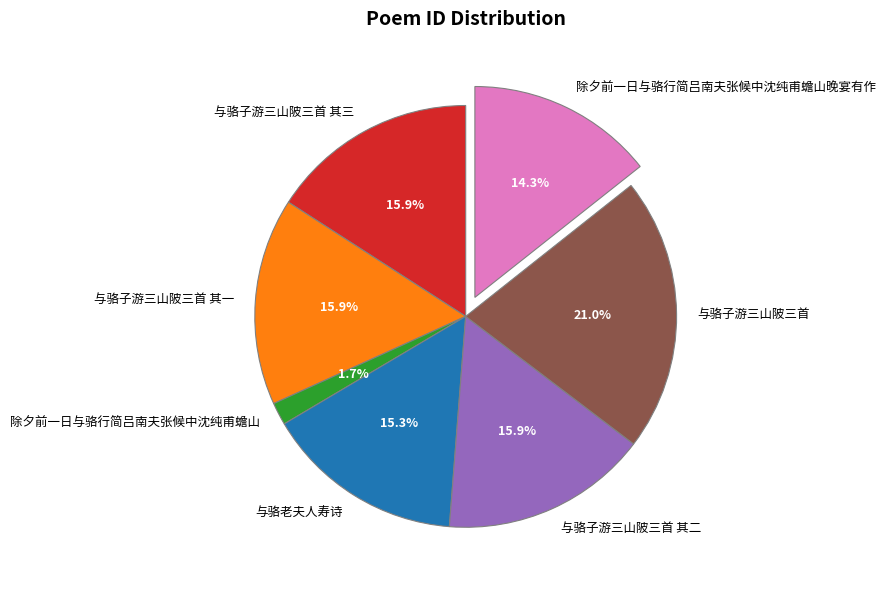

To the nearest percent, what is the difference between the largest and smallest slice percentages?

19%